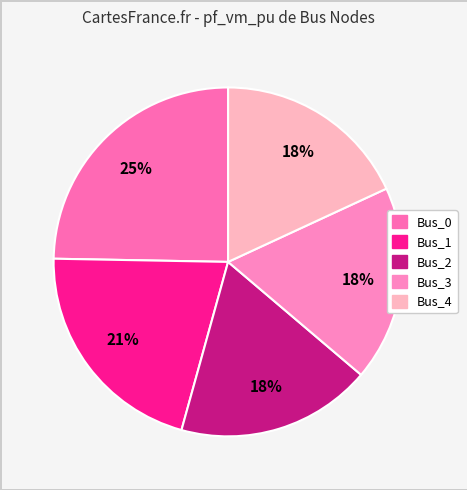

The Bus_1 slice represents 21% of the pie. True or false?

True